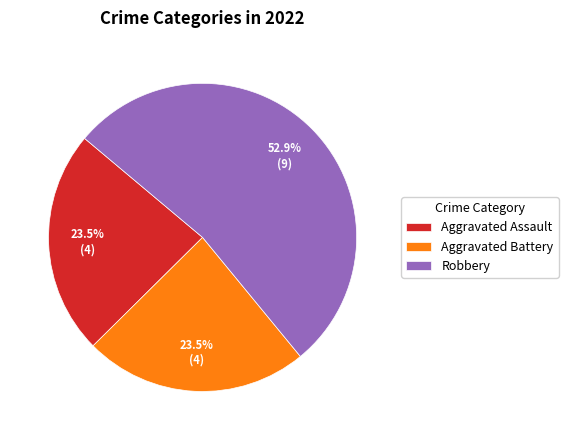

Which category has the biggest portion of the pie?

Robbery